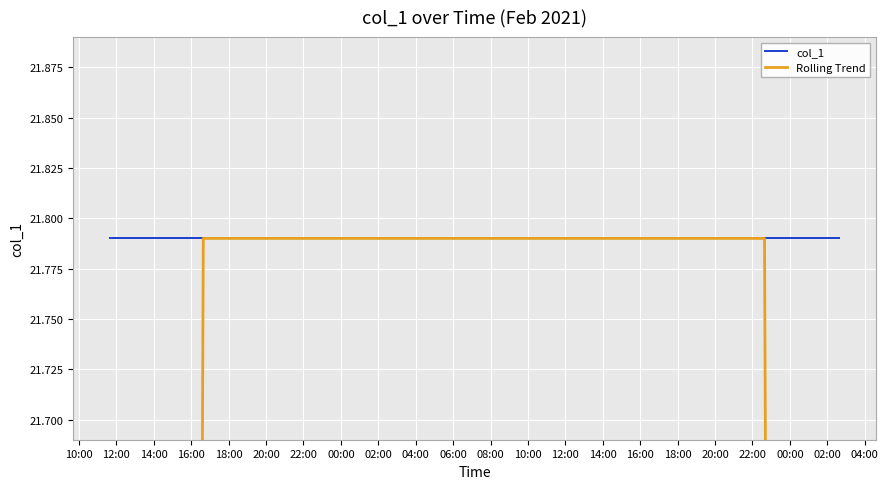

At 20:00, list the series in order from largest to smallest.

col_1, Rolling Trend